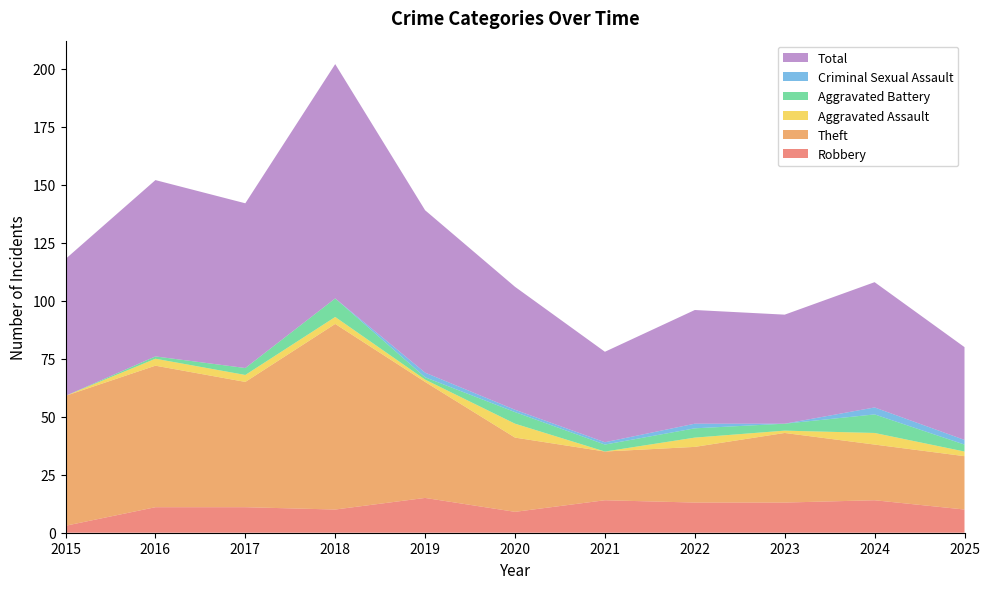

Reading right to left, what are all the values shown in this chart?

Robbery: 10	14	13	13	14	9	15	10	11	11	3
Theft: 23	24	30	24	21	32	50	80	54	61	56
Aggravated Assault: 2	5	1	4	0	6	1	3	3	3	0
Aggravated Battery: 3	8	3	4	3	5	1	8	3	1	0
Criminal Sexual Assault: 2	3	0	2	1	1	2	0	0	0	0
Total: 40	54	47	49	39	53	70	101	71	76	59